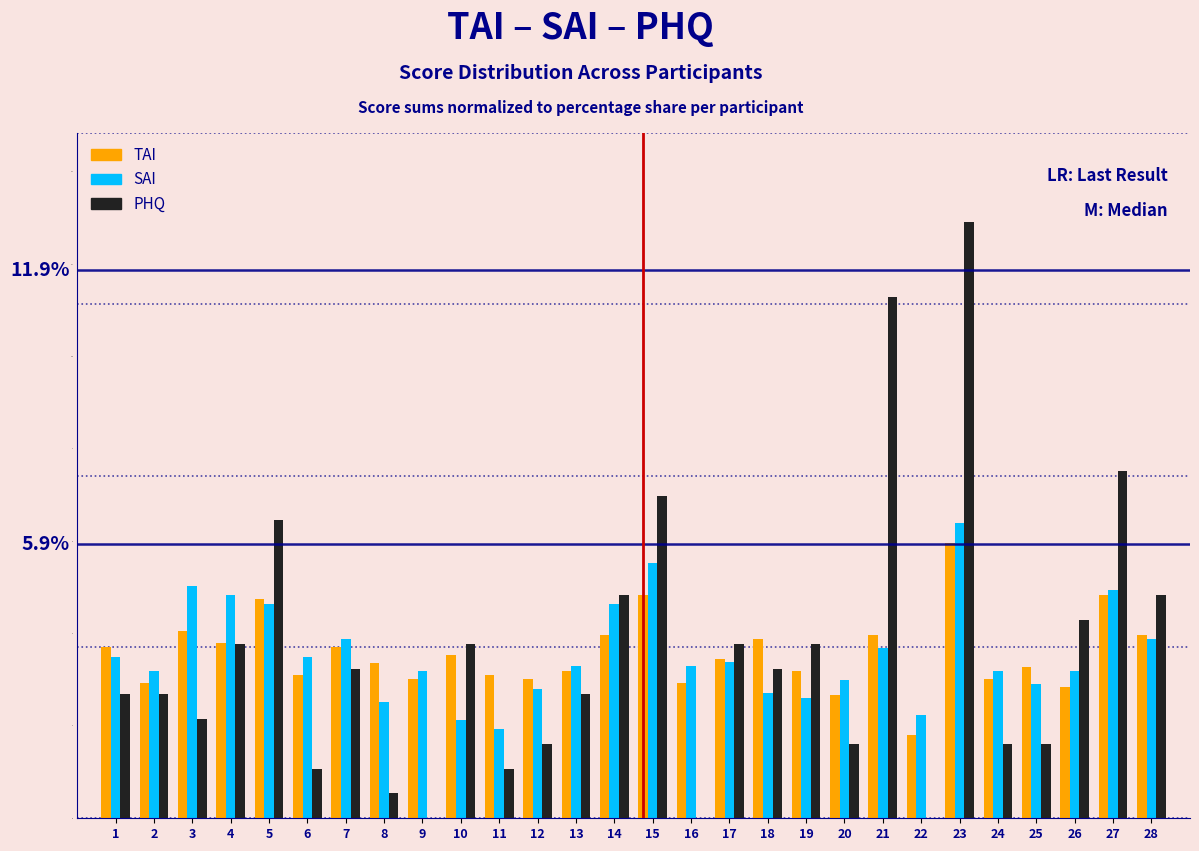

Is the value of PHQ at 5 greater than the value of SAI at 6?

Yes